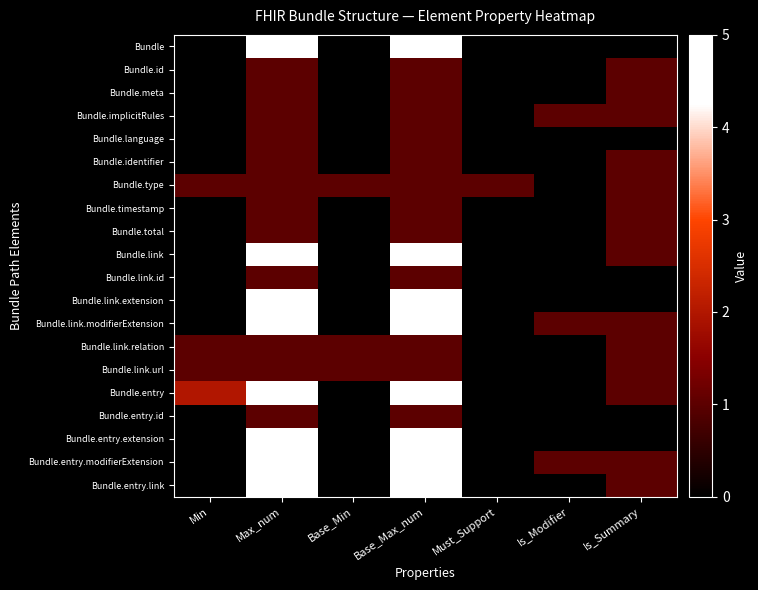

Rank the series at Is_Summary from lowest to highest value.

Bundle, Bundle.language, Bundle.link.id, Bundle.link.extension, Bundle.entry.id, Bundle.entry.extension, Bundle.id, Bundle.meta, Bundle.implicitRules, Bundle.identifier, Bundle.type, Bundle.timestamp, Bundle.total, Bundle.link, Bundle.link.modifierExtension, Bundle.link.relation, Bundle.link.url, Bundle.entry, Bundle.entry.modifierExtension, Bundle.entry.link